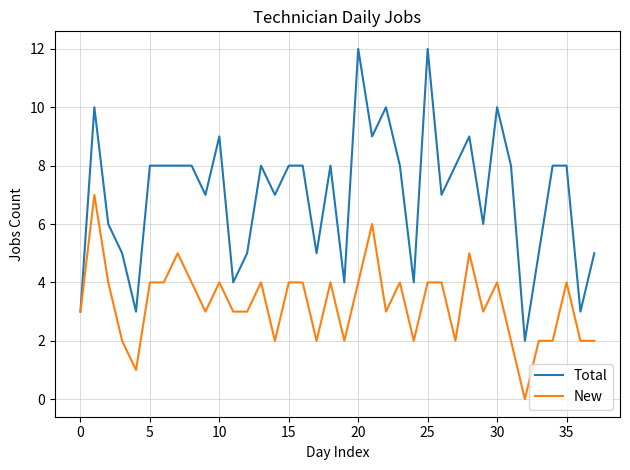

Which series has the widest spread of values?

Total